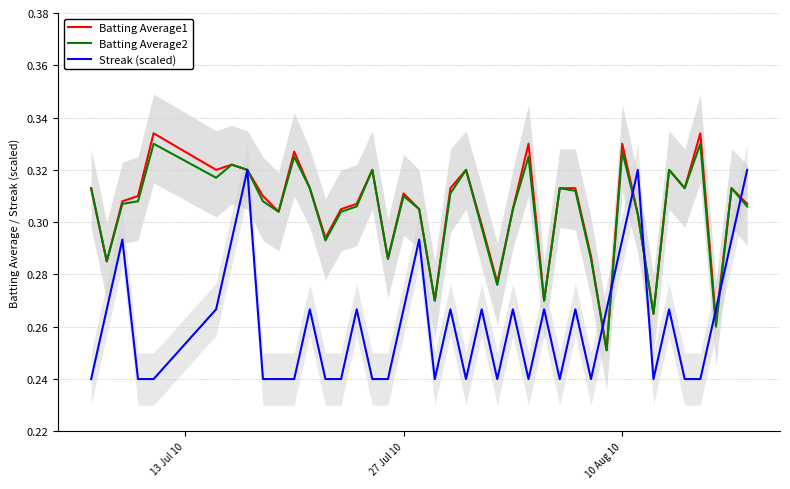

Reading left to right, extract all data points from this chart.

Batting Average1: 0.3	0.3	0.3	0.3	0.3	0.3	0.3	0.3	0.3	0.3	0.3	0.3	0.3	0.3	0.3	0.3	0.3	0.3	0.3	0.3	0.3	0.3	0.3	0.3	0.3	0.3	0.3	0.3	0.3	0.3	0.3	0.3	0.3	0.3	0.3	0.3	0.3	0.3	0.3	0.3
Batting Average2: 0.3	0.3	0.3	0.3	0.3	0.3	0.3	0.3	0.3	0.3	0.3	0.3	0.3	0.3	0.3	0.3	0.3	0.3	0.3	0.3	0.3	0.3	0.3	0.3	0.3	0.3	0.3	0.3	0.3	0.3	0.3	0.3	0.3	0.3	0.3	0.3	0.3	0.3	0.3	0.3
Streak (scaled): 0.2	0.3	0.3	0.2	0.2	0.3	0.3	0.3	0.2	0.2	0.2	0.3	0.2	0.2	0.3	0.2	0.2	0.3	0.3	0.2	0.3	0.2	0.3	0.2	0.3	0.2	0.3	0.2	0.3	0.2	0.3	0.3	0.3	0.2	0.3	0.2	0.2	0.3	0.3	0.3